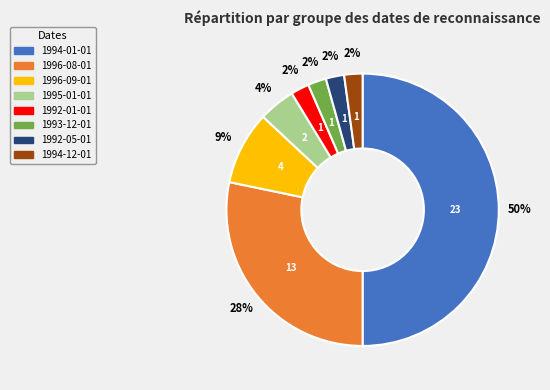

What percentage is the 1992-01-01 slice, to the nearest percent?

2%